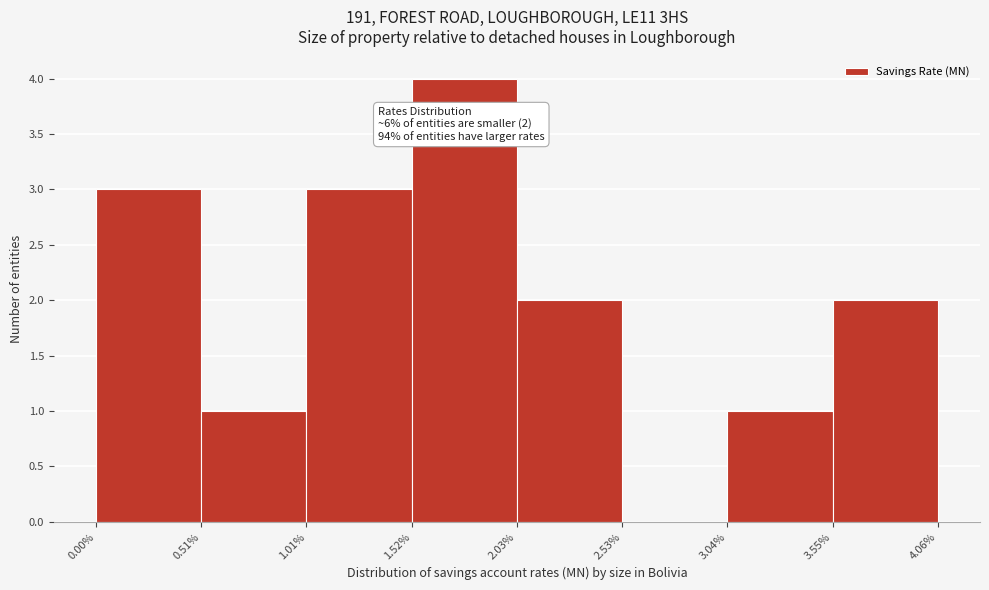

Over which range of the x-axis is the bar tallest?

1.52% to 2.03%